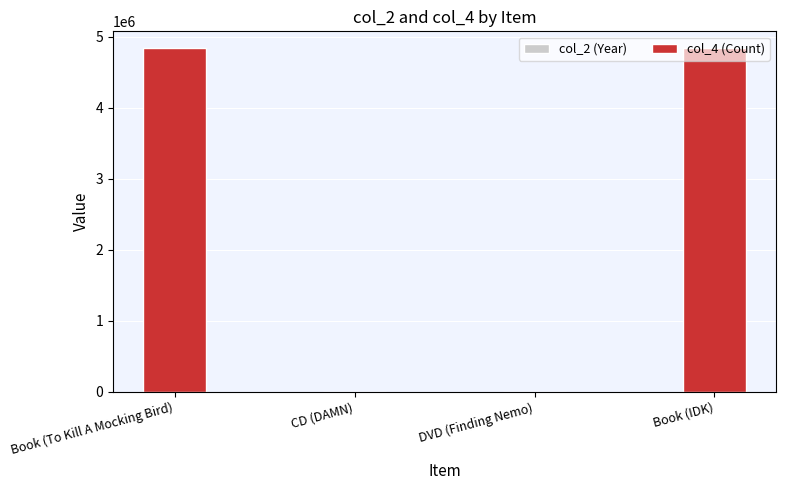

Are the bars horizontal?

No